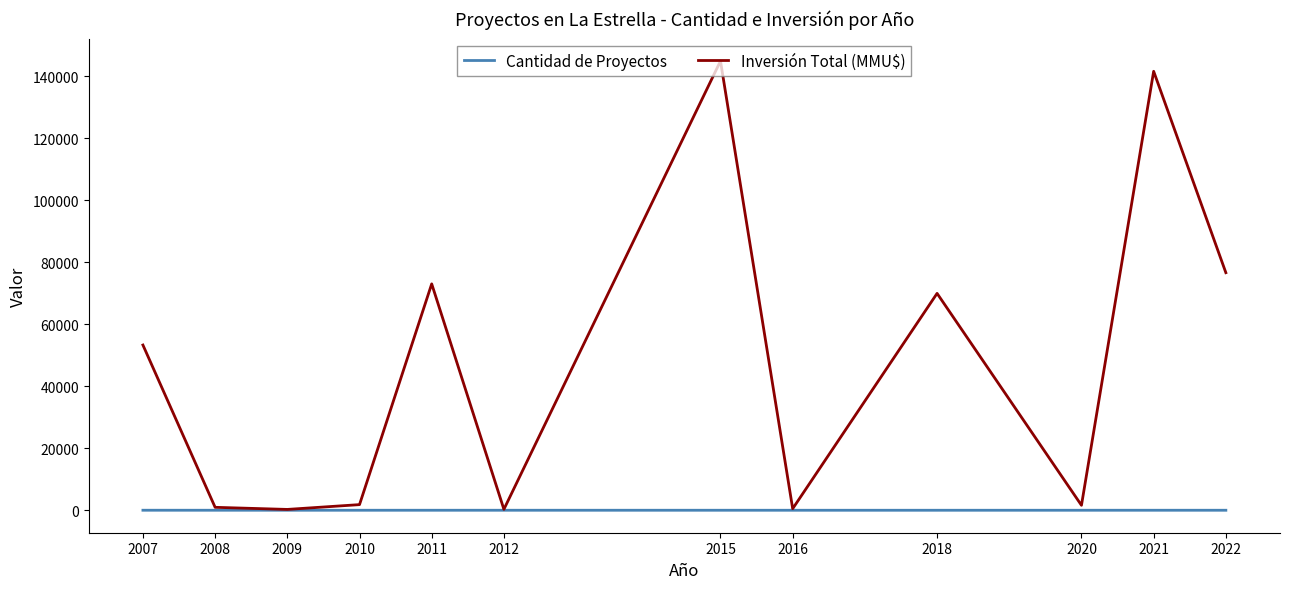

What is the spread (max minus min) of values at 2008?

946